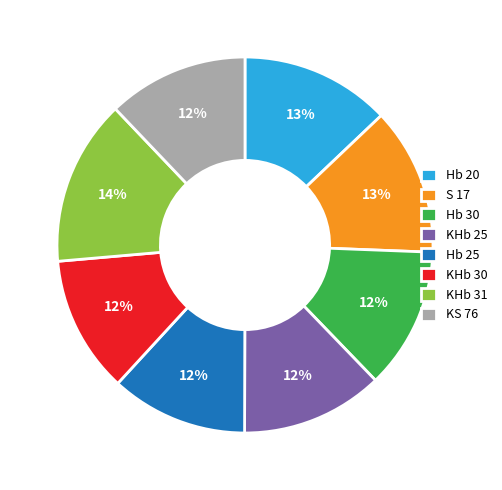

Count the number of slices in the pie.

8